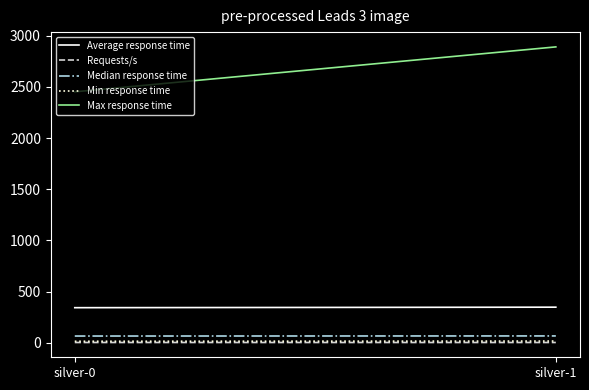

Between silver-0 and silver-1, which is larger?

silver-1